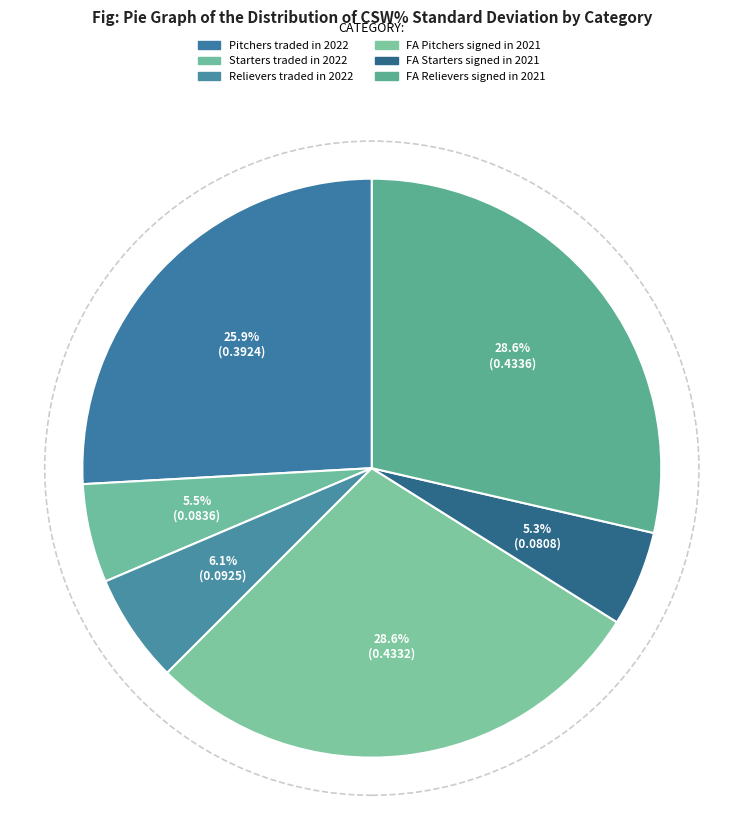

True or false: FA Relievers signed in 2021 accounts for 35% of the total.

False